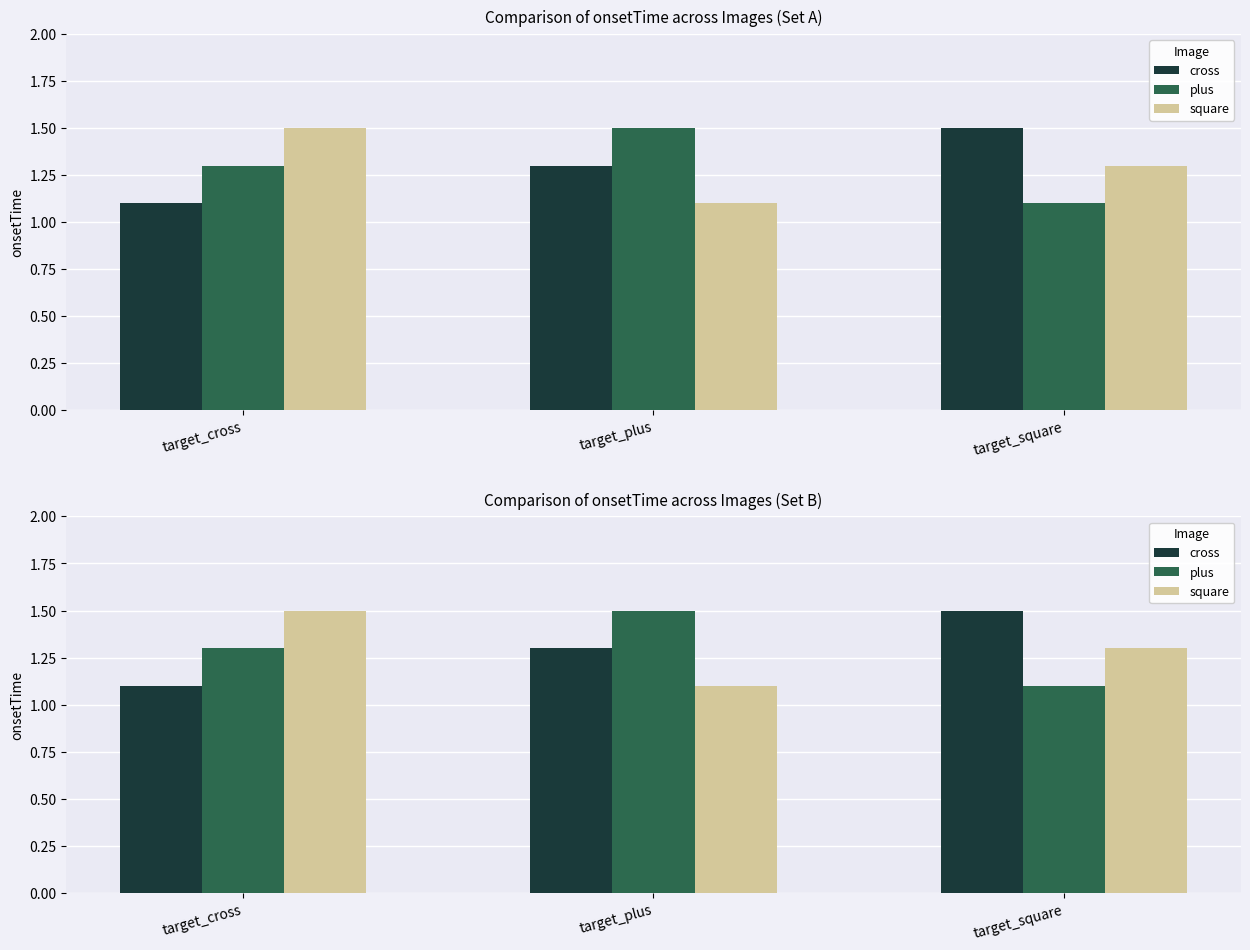

What is the maximum value shown in the chart?

1.5